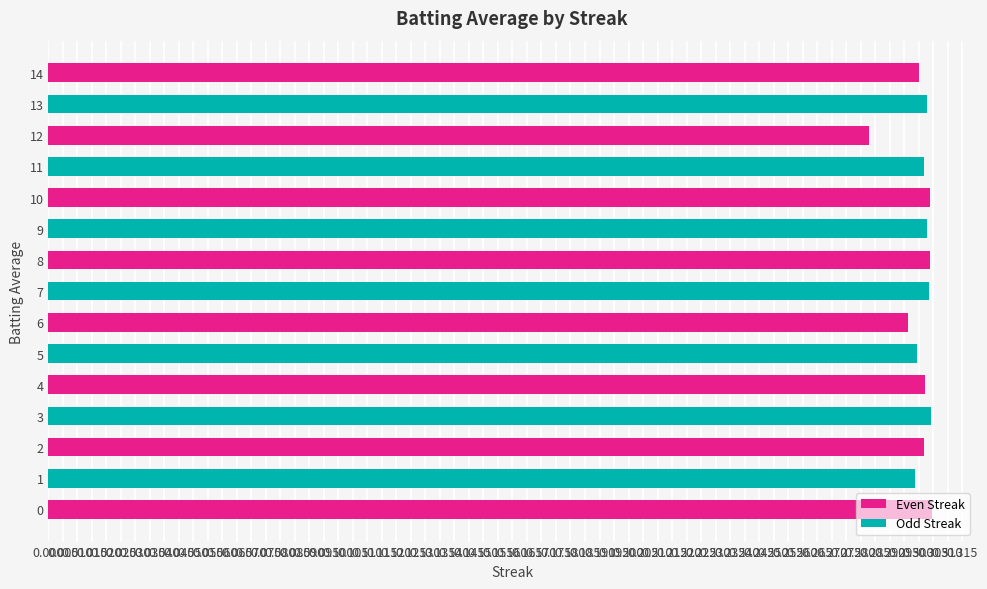

Count the values in the range 0 to 1.

15